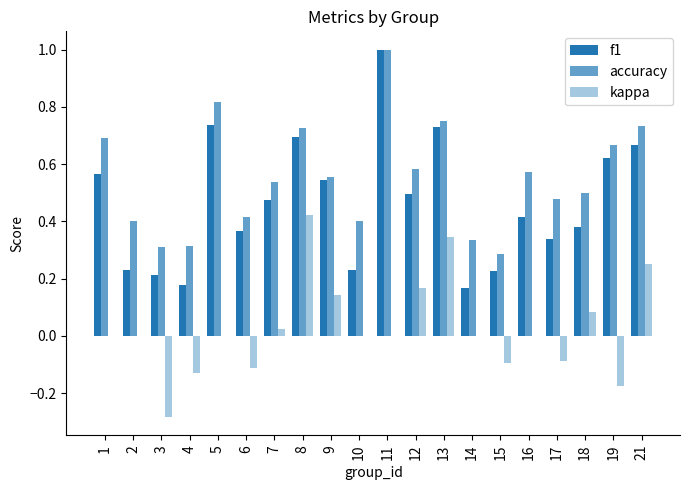

Reading right to left, list all the values displayed in this chart.

f1: 0.7	0.6	0.4	0.3	0.4	0.2	0.2	0.7	0.5	1.0	0.2	0.5	0.7	0.5	0.4	0.7	0.2	0.2	0.2	0.6
accuracy: 0.7	0.7	0.5	0.5	0.6	0.3	0.3	0.8	0.6	1.0	0.4	0.6	0.7	0.5	0.4	0.8	0.3	0.3	0.4	0.7
kappa: 0.3	-0.2	0.1	-0.1	0.0	-0.1	0.0	0.3	0.2	0.0	0.0	0.1	0.4	0.0	-0.1	0.0	-0.1	-0.3	0.0	0.0